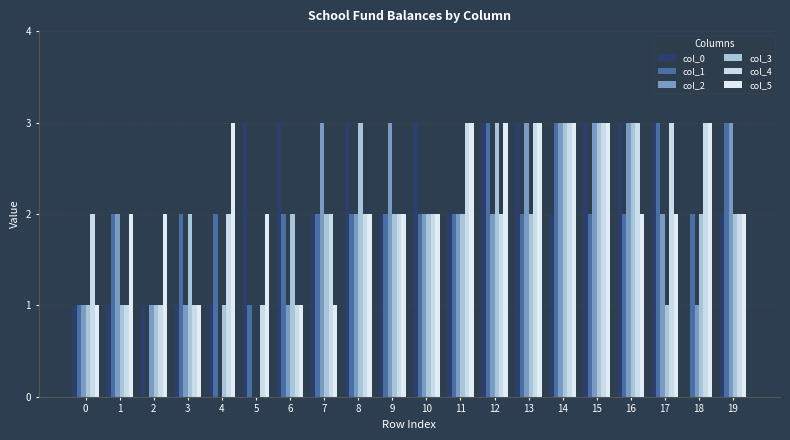

What is the average value of the col_0 series?

2